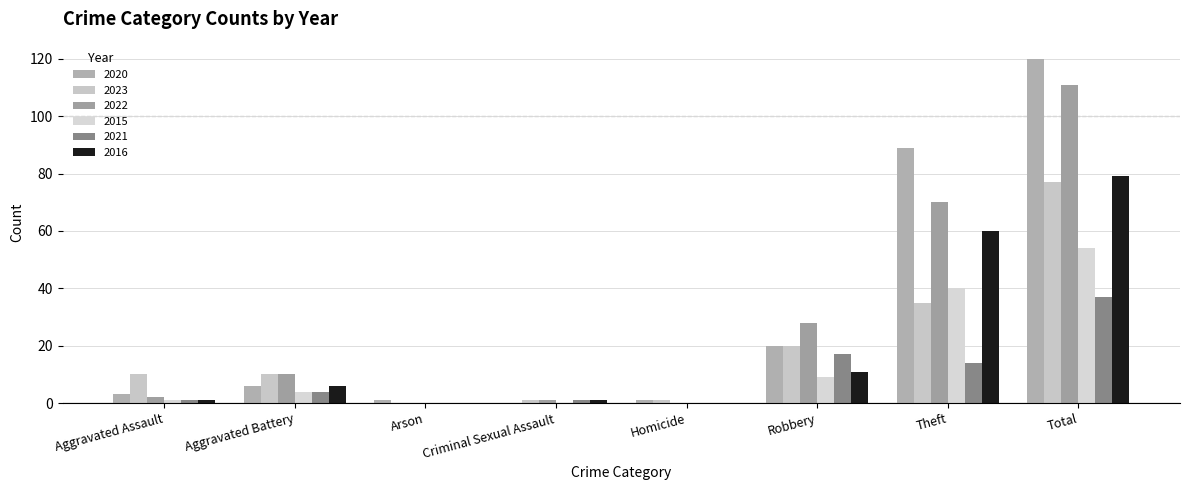

How many series are shown in this chart?

6